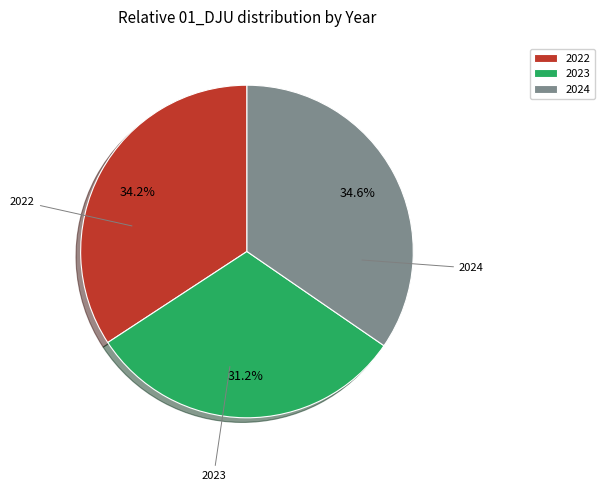

Is 2024 the majority of the pie?

No